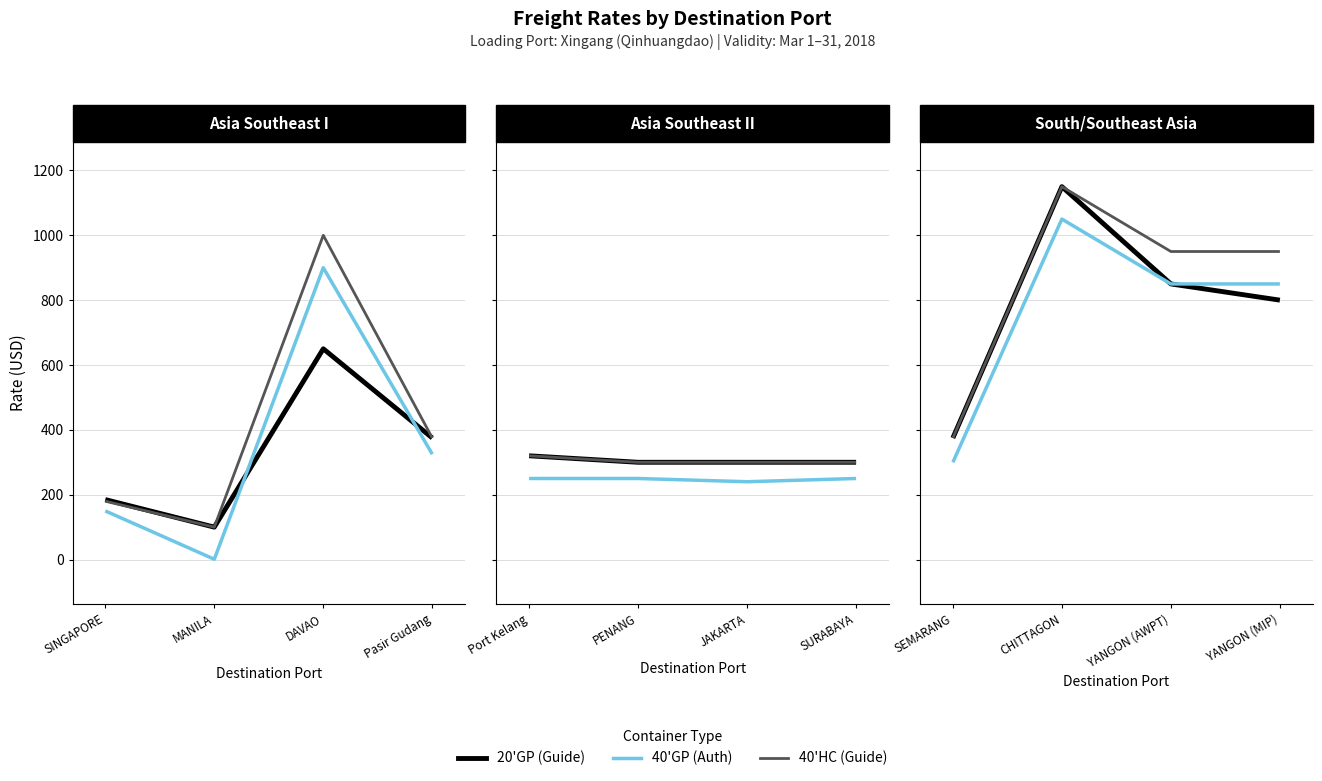

The 40'HC (Guide) series shows 279 at YANGON (AWPT). True or false?

False